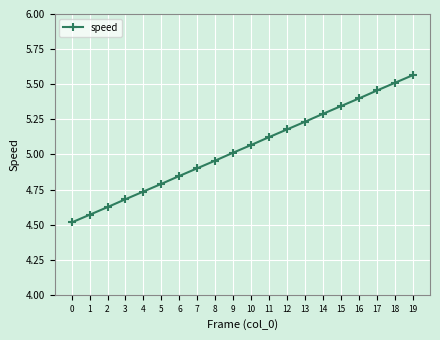

Between 15 and 6, which is larger?

15